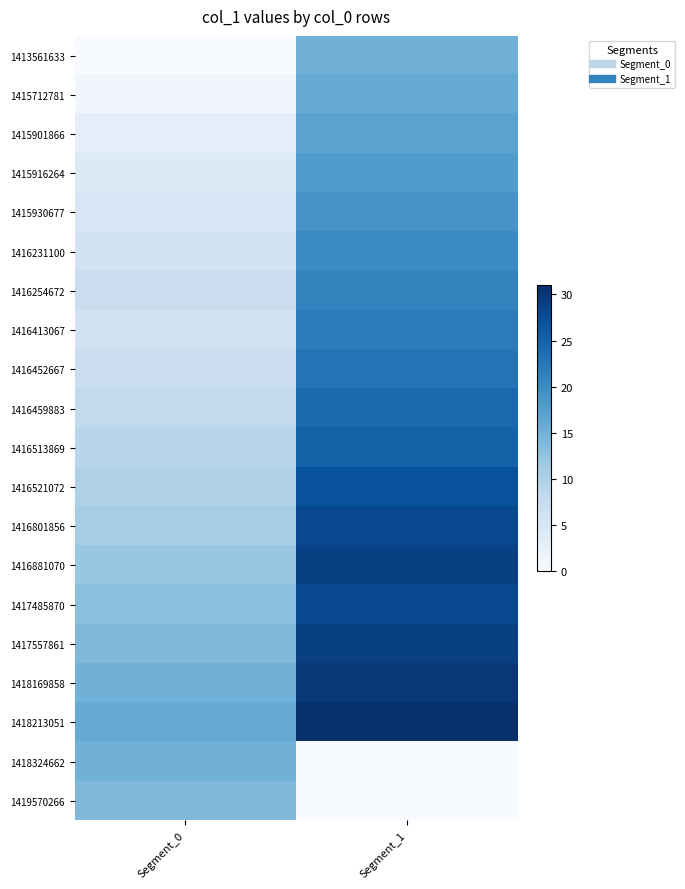

At Segment_1, list the series in order from smallest to largest.

1418324662, 1419570266, 1413561633, 1415712781, 1415901866, 1415916264, 1415930677, 1416231100, 1416254672, 1416413067, 1416452667, 1416459883, 1416513869, 1416521072, 1416801856, 1417485870, 1416881070, 1417557861, 1418169858, 1418213051